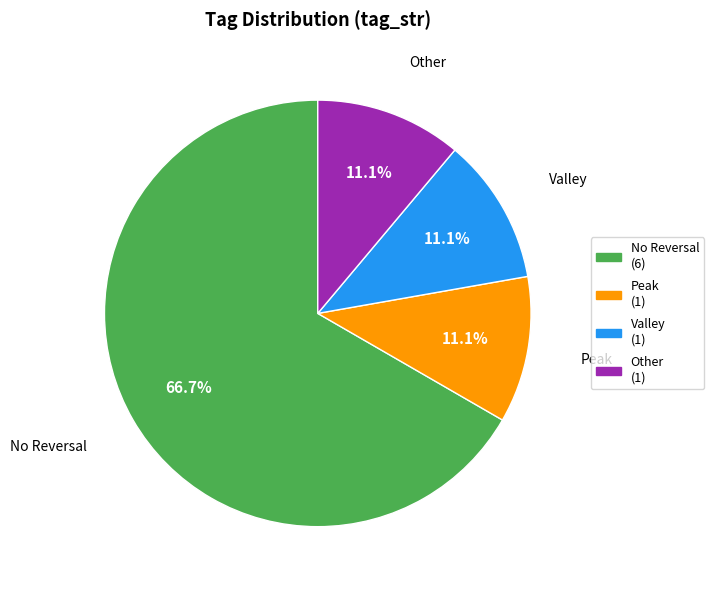

Combined, do Valley (1) and No Reversal (6) account for over 50%?

Yes